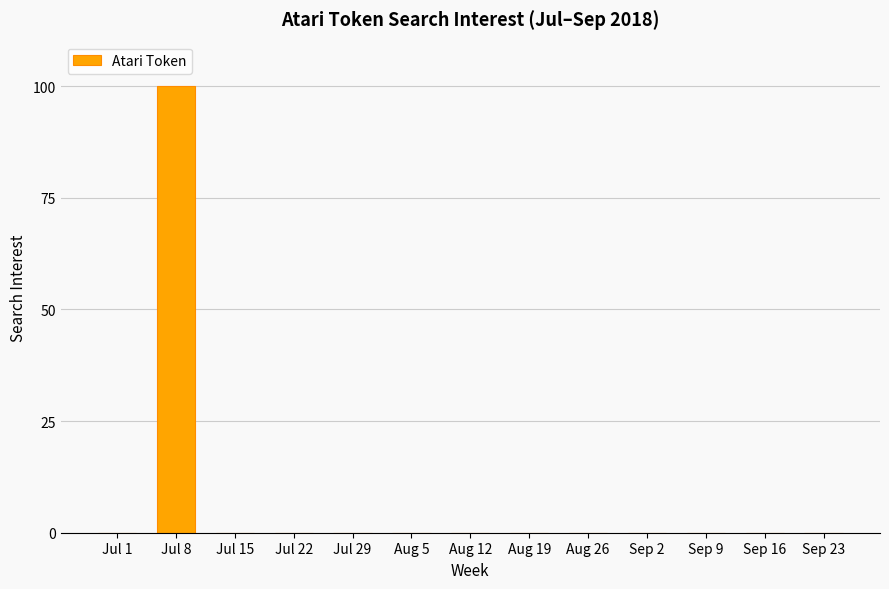

Which category has the highest value across all series?

Jul 8